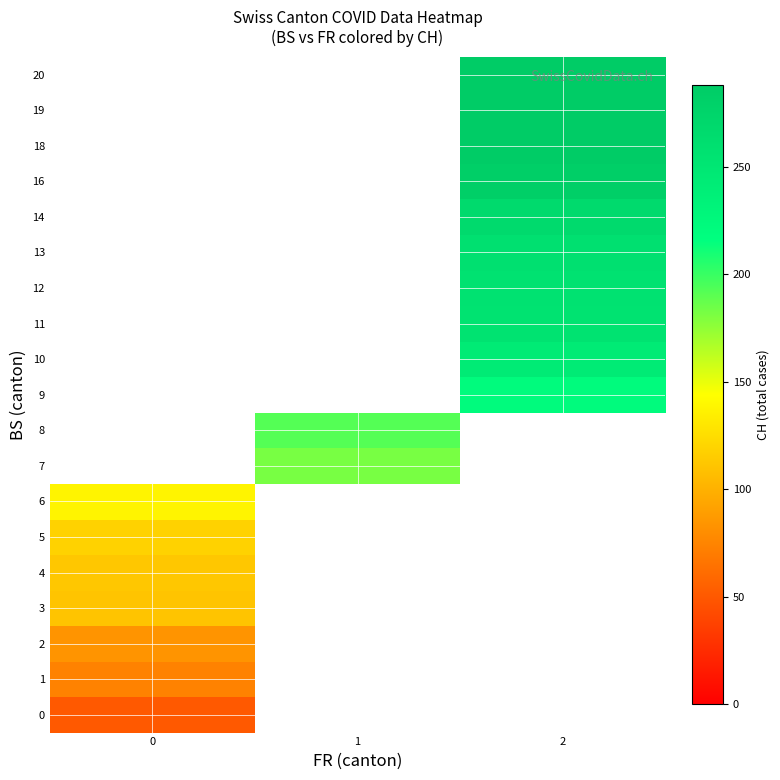

Rank the categories by 0 value from lowest to highest.

0, 1, 2